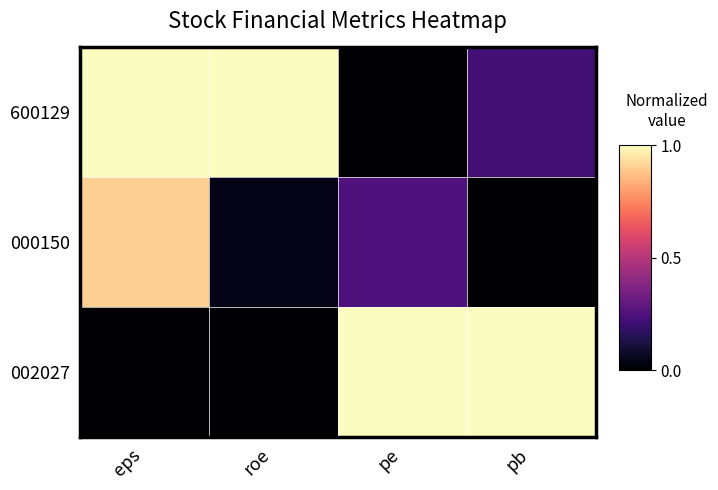

At which category does the chart reach its minimum across all series?

pe